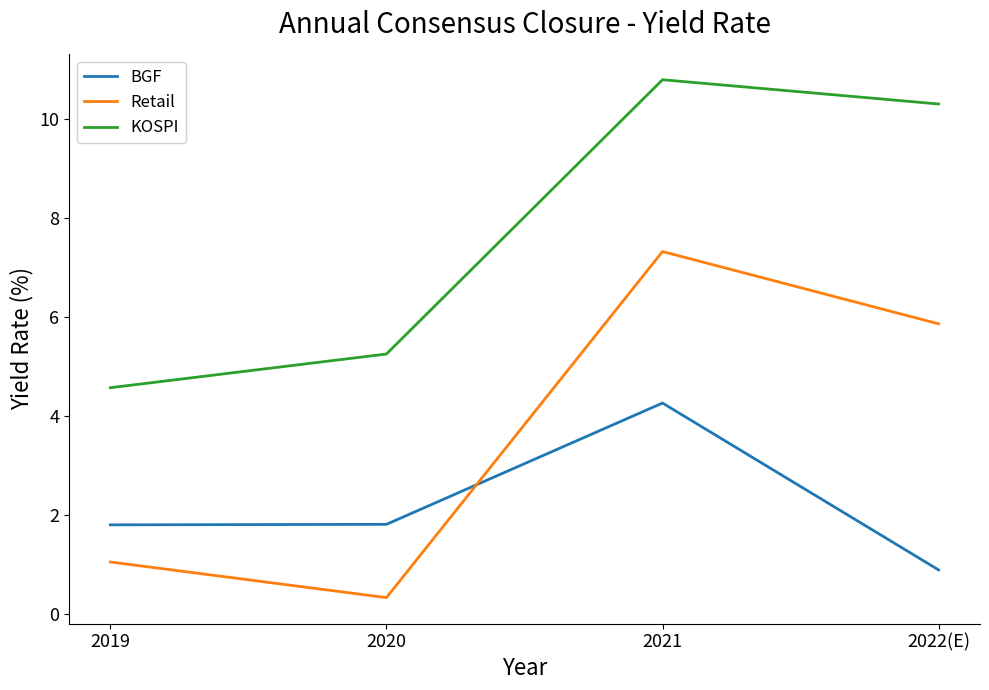

Between which two adjacent categories do BGF and Retail first intersect?

2020 and 2021